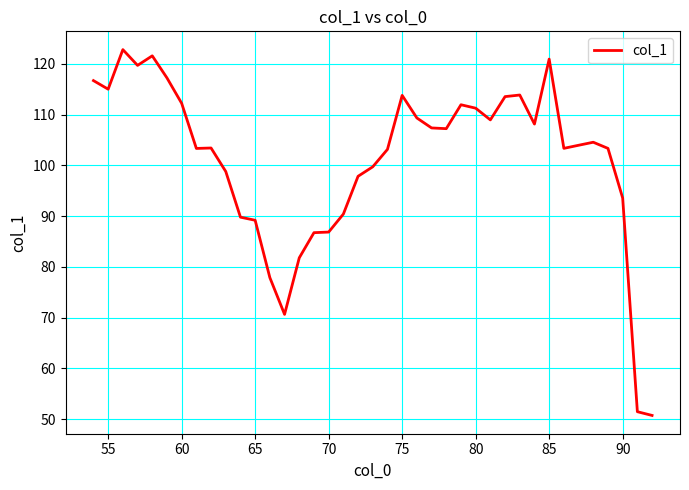

What is the minimum value shown in the chart?

50.7